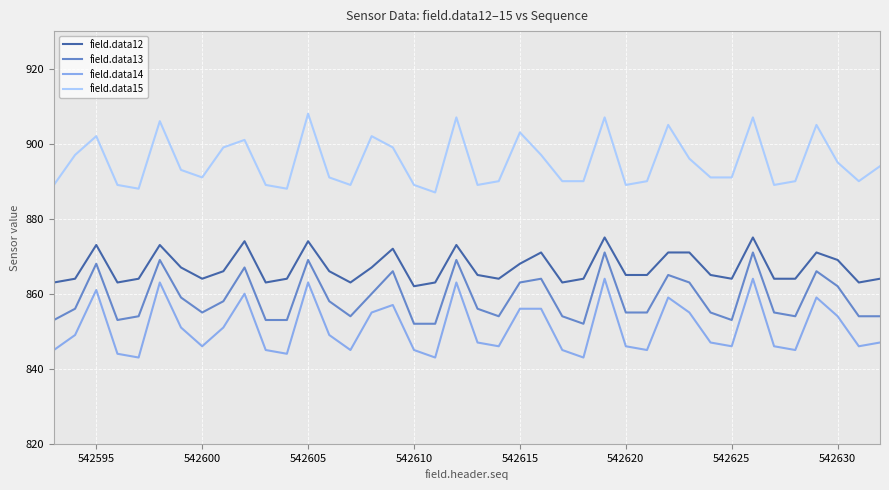

What is the difference between the maximum and minimum values in the field.data12 series?

13